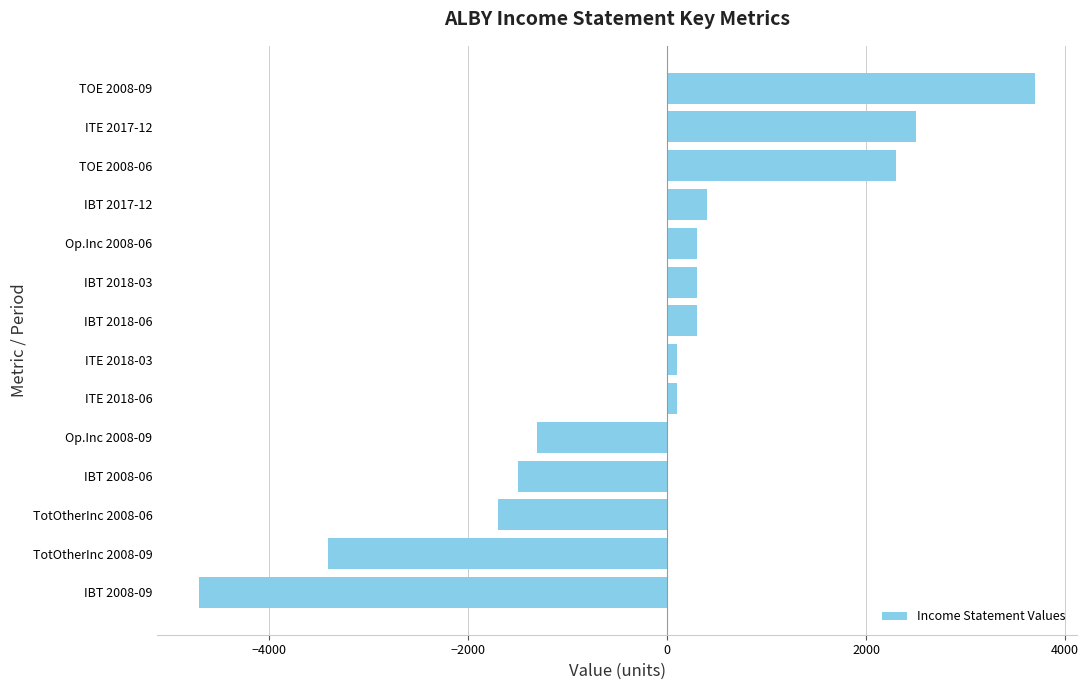

What is the ratio of the value at TOE 2008-09 to the value at Op.Inc 2008-06?

12.3